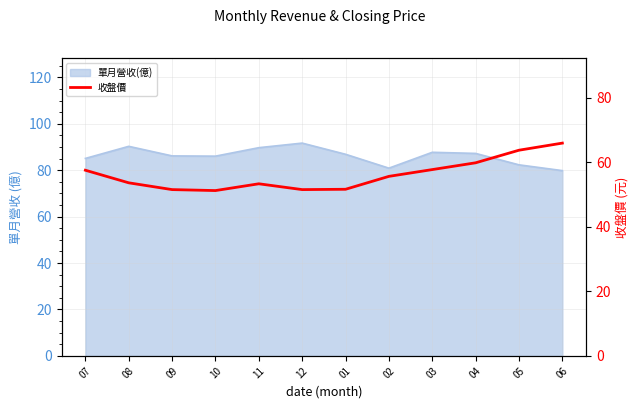

Which label corresponds to the largest value in the chart?

06